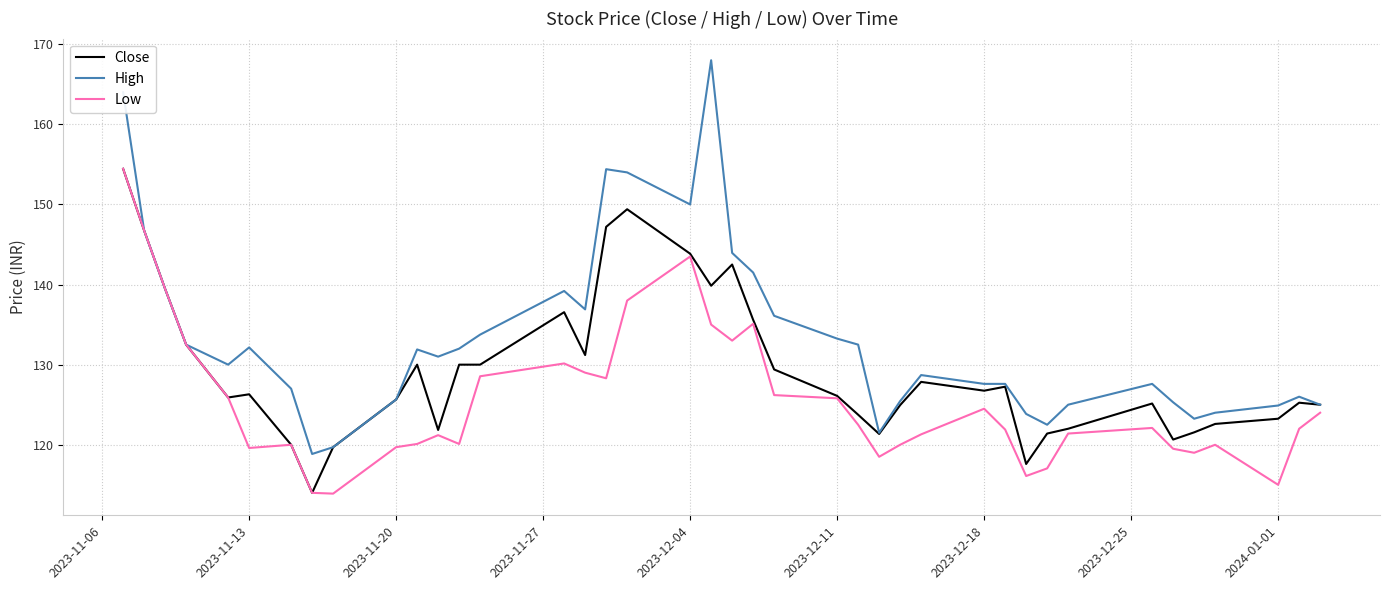

What is the smallest value displayed?

113.9